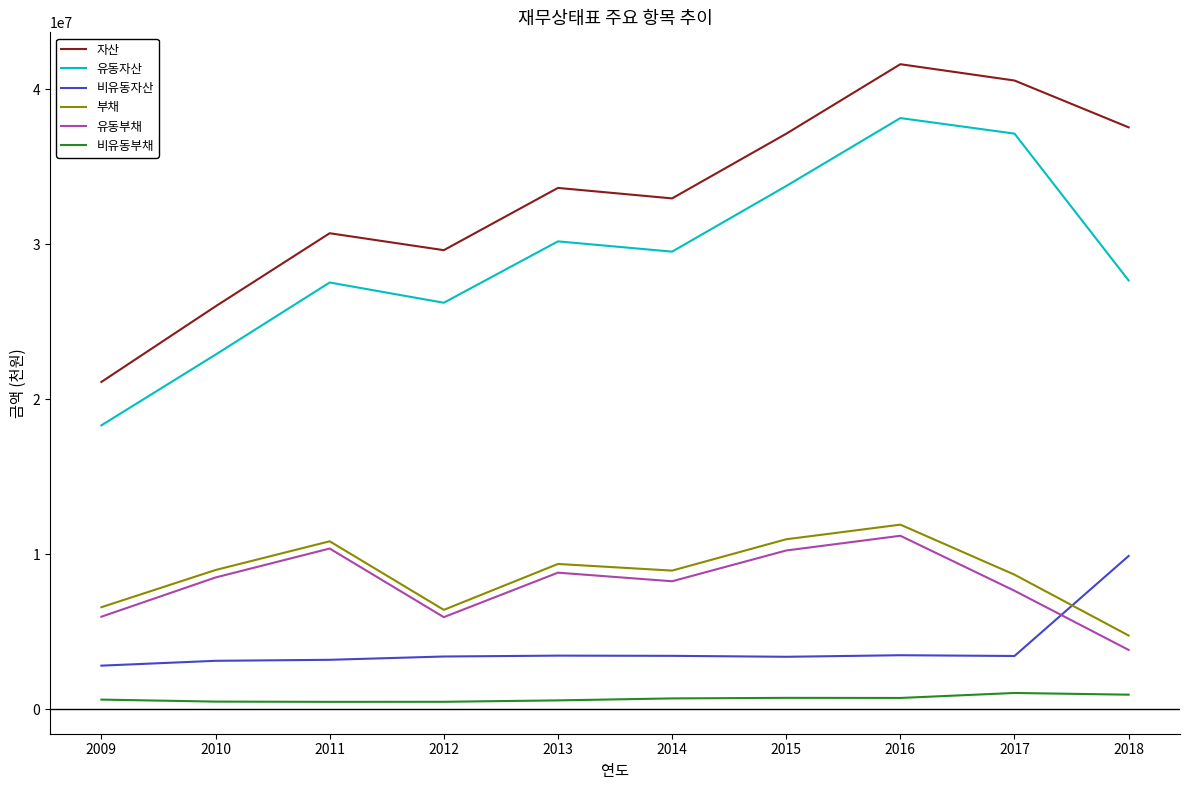

Is it true that 자산 equals 16227983 at 2016?

False